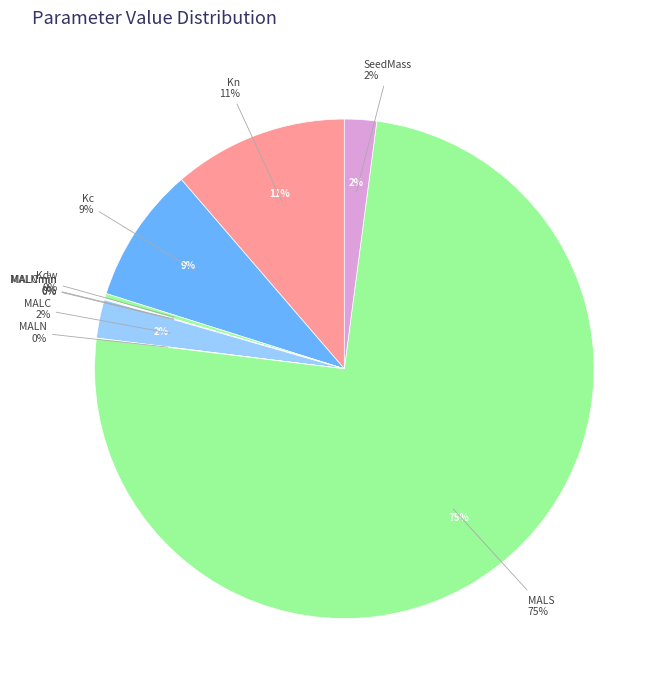

Which category accounts for the majority?

MALS